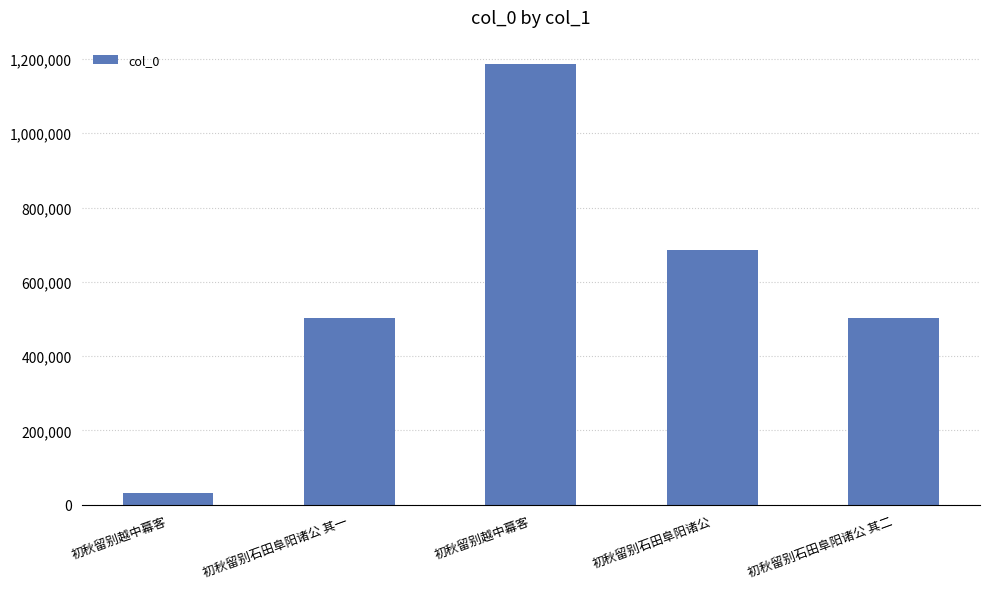

Are the bars horizontal?

No